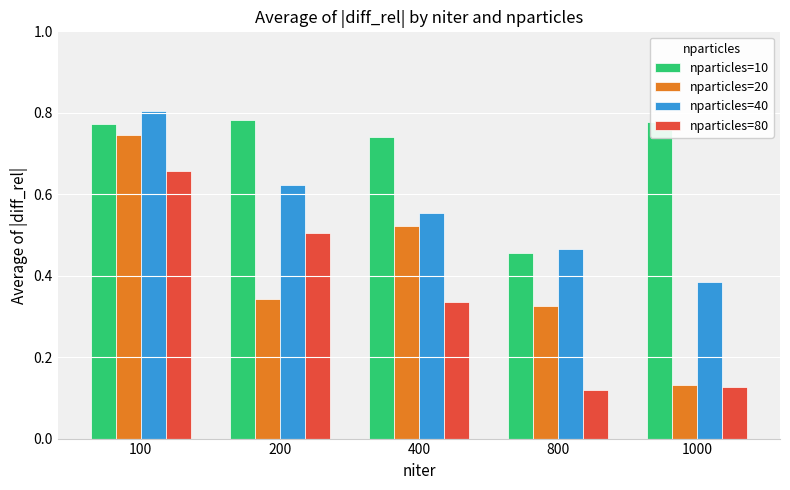

Between 100 and 1000, which series saw the biggest shift?

nparticles=20